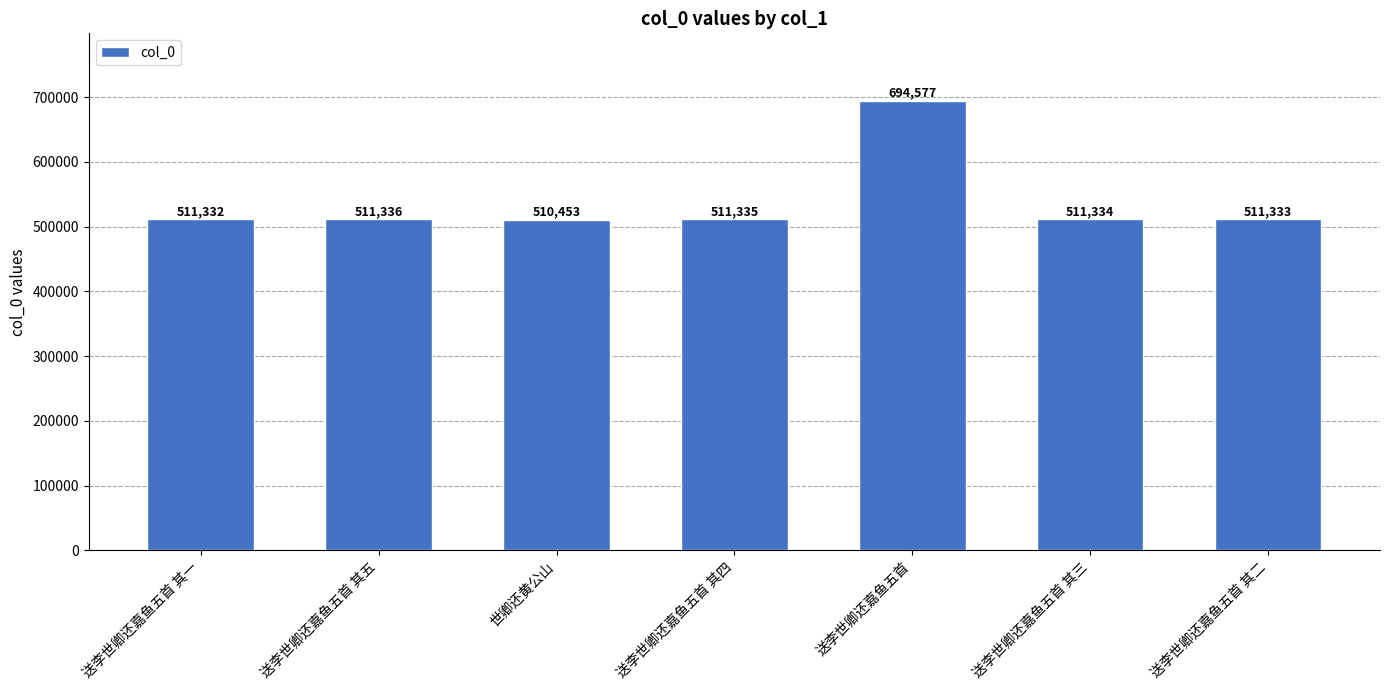

Are the bars horizontal?

No